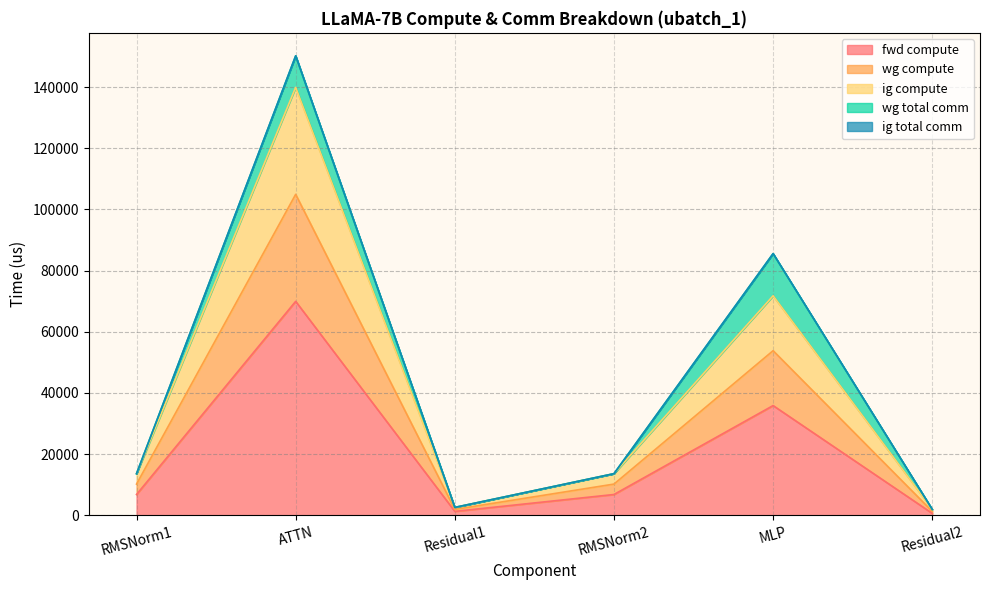

What is the label of the 6th point from the left?

Residual2